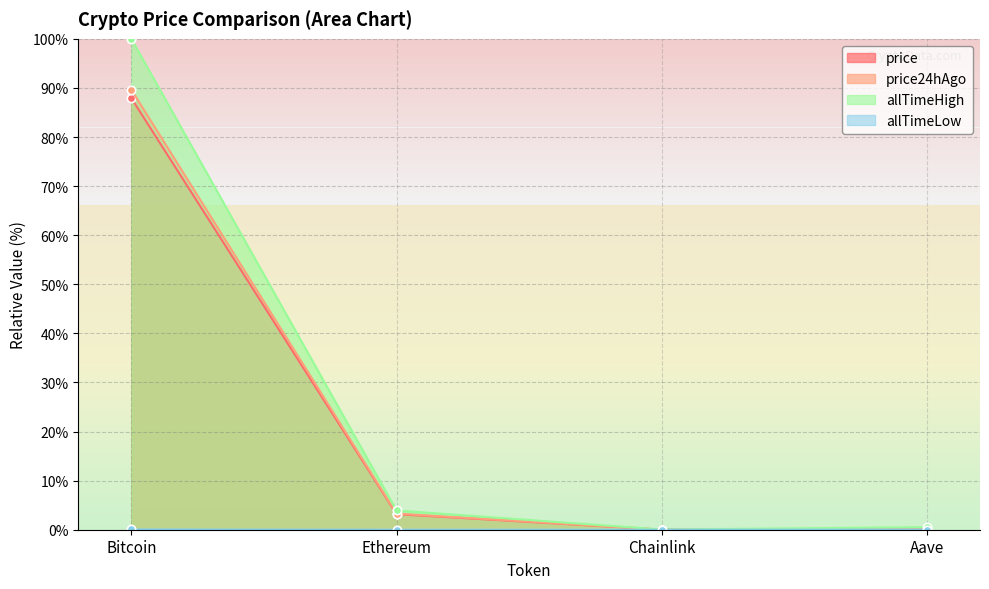

Is the value of allTimeHigh at Ethereum greater than the value of allTimeLow at Aave?

Yes